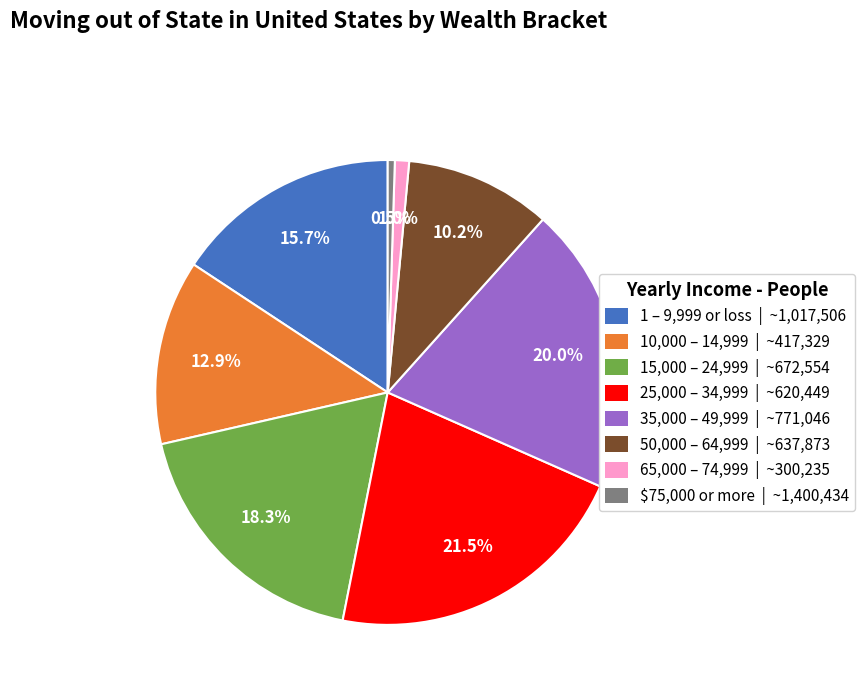

Does any single category account for the majority?

No